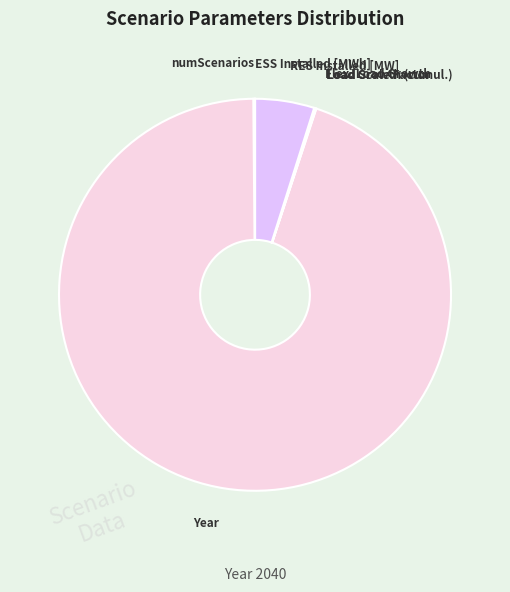

Which slice is the largest?

Year